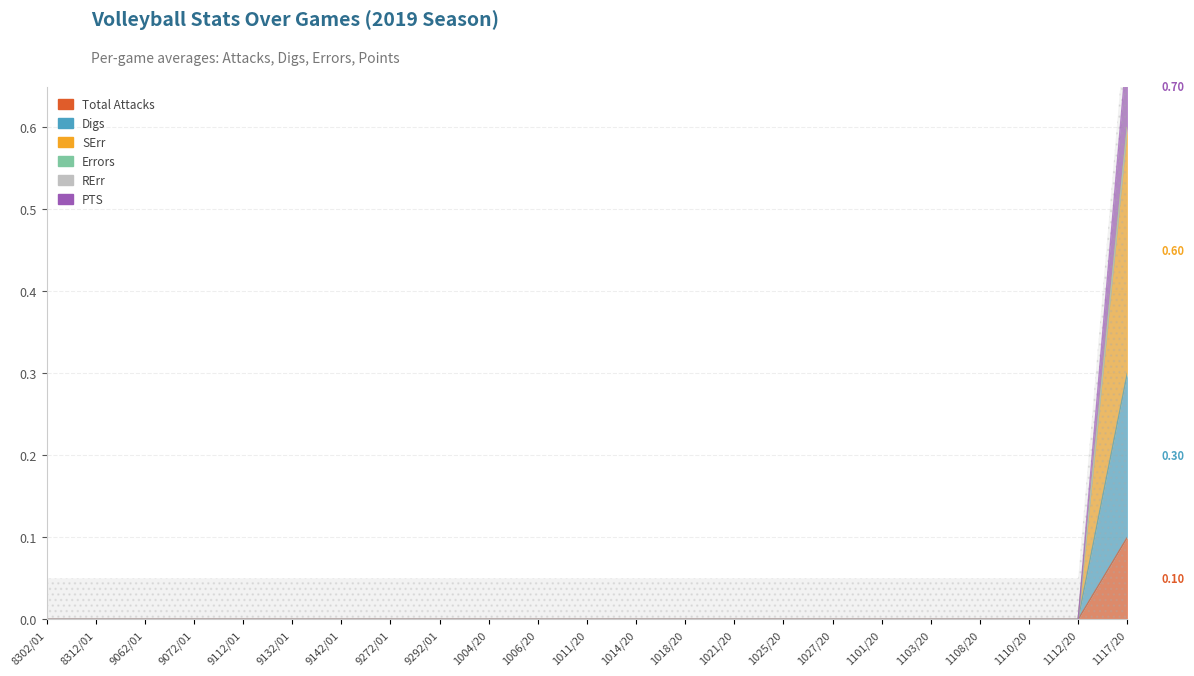

True or false: SErr has a value of -0.1 at 9072/01.

False